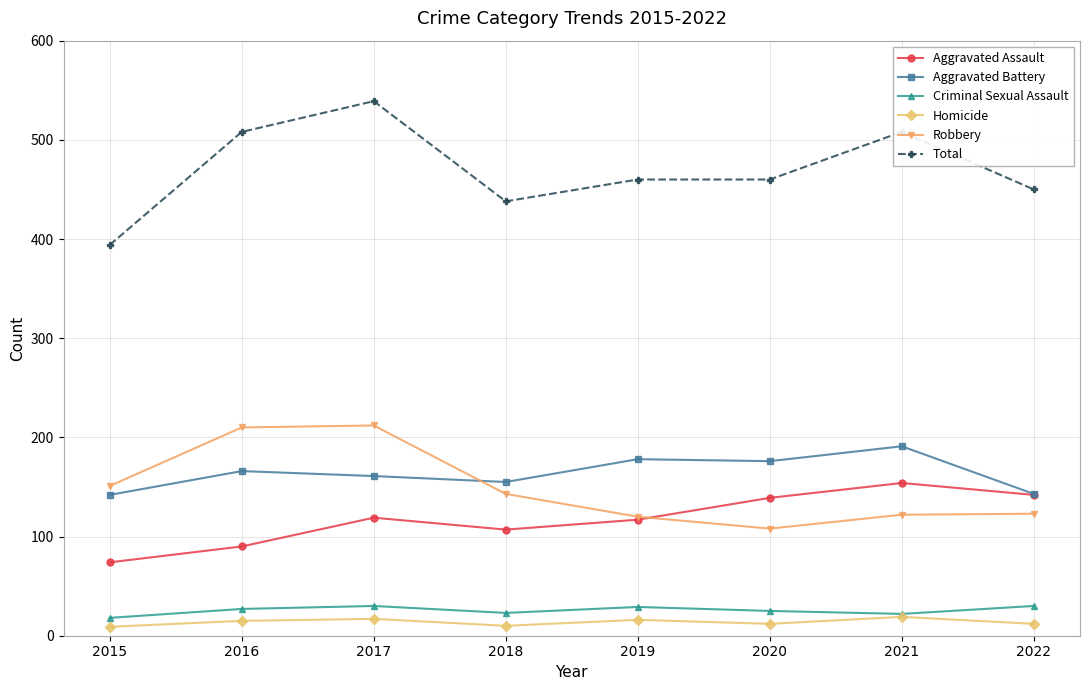

True or false: Aggravated Assault and Homicide cross at least once.

False